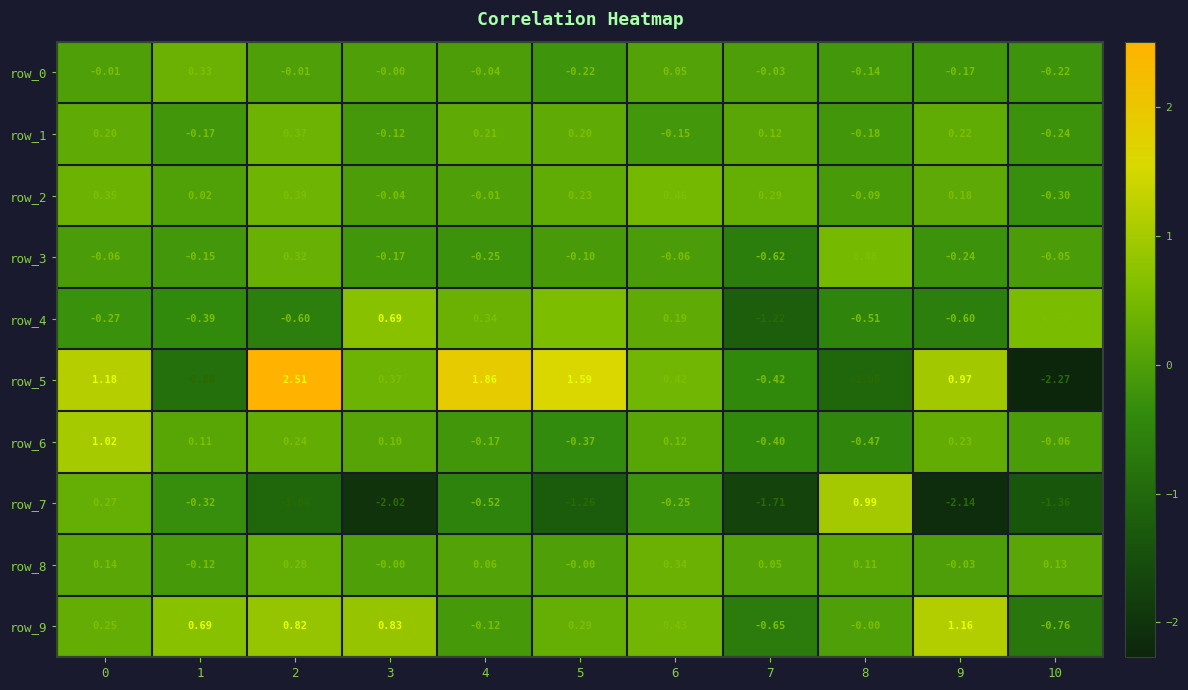

True or false: row_7 has a value of 0.4 at 8.

False